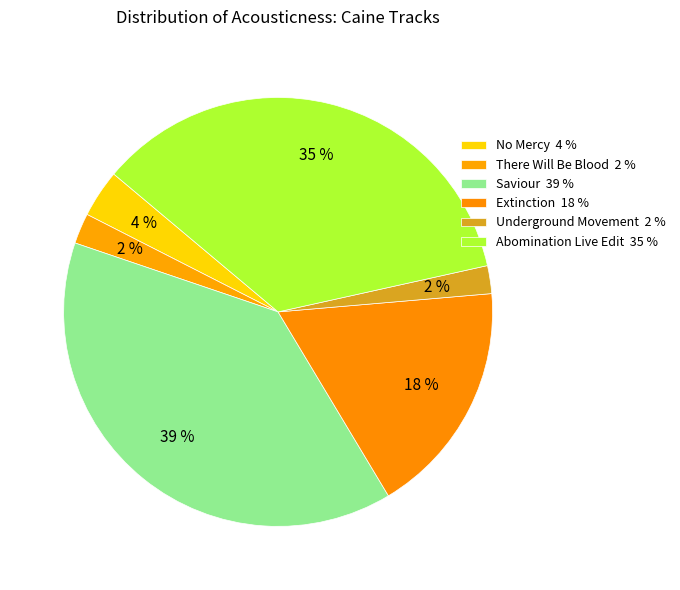

Combined, what portion of the pie is Abomination Live Edit and Underground Movement?

37.5%